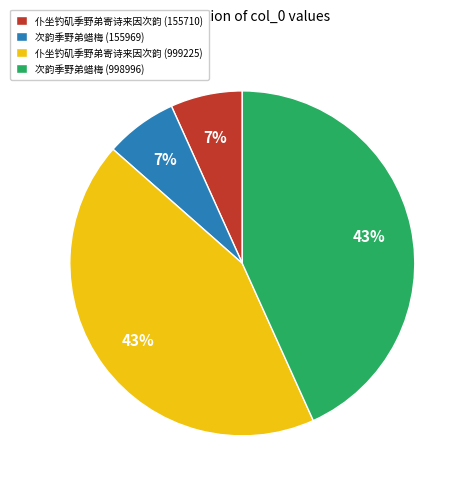

Approximately how many times larger is the value at 次韵季野弟蜡梅 (155969) compared to 仆坐钓矶季野弟寄诗来因次韵 (999225)?

0.2